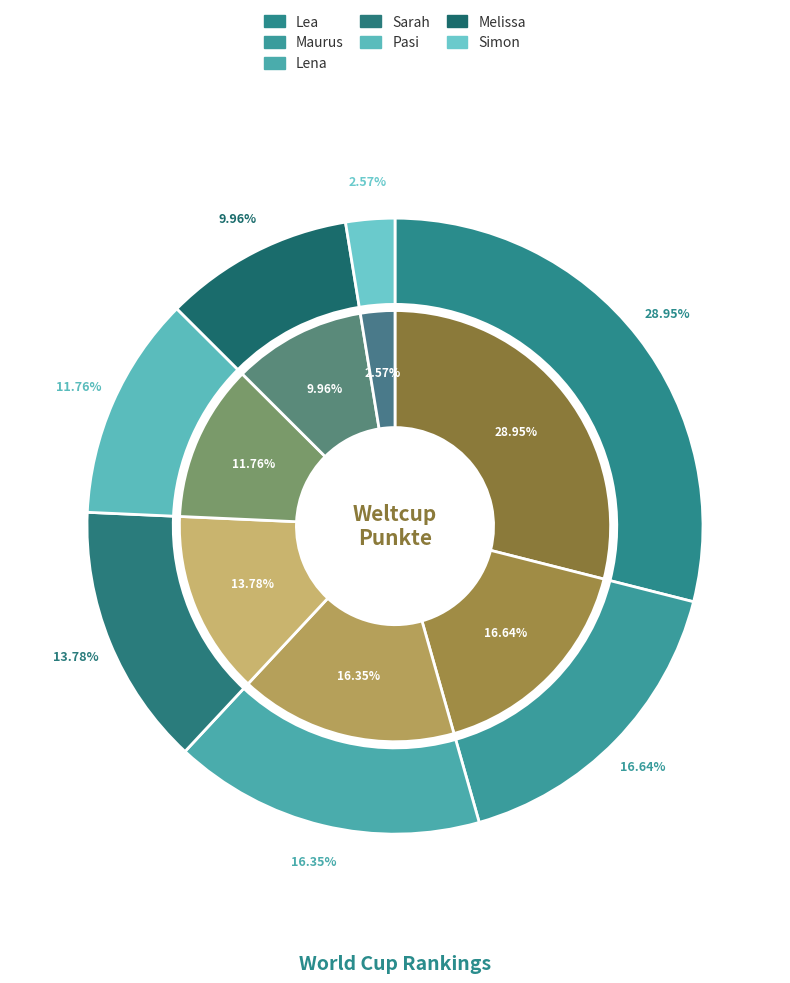

What is the change in value from Maurus to Melissa?

-182